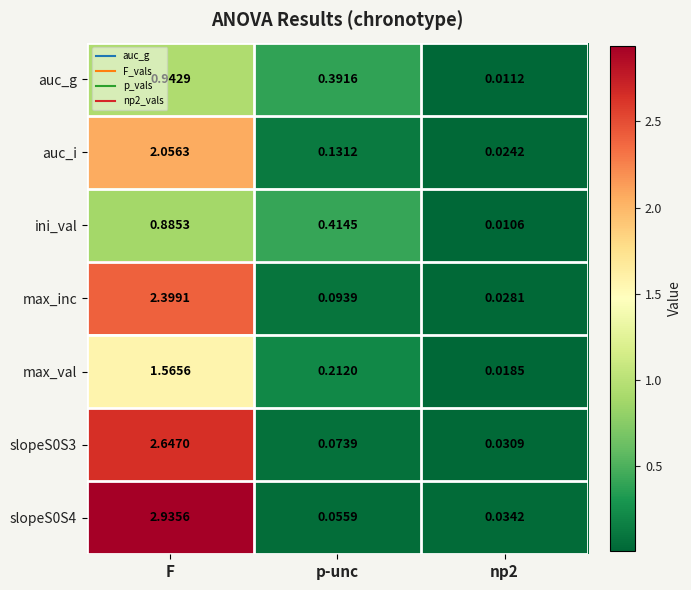

At which category is the sum across all series the highest?

F